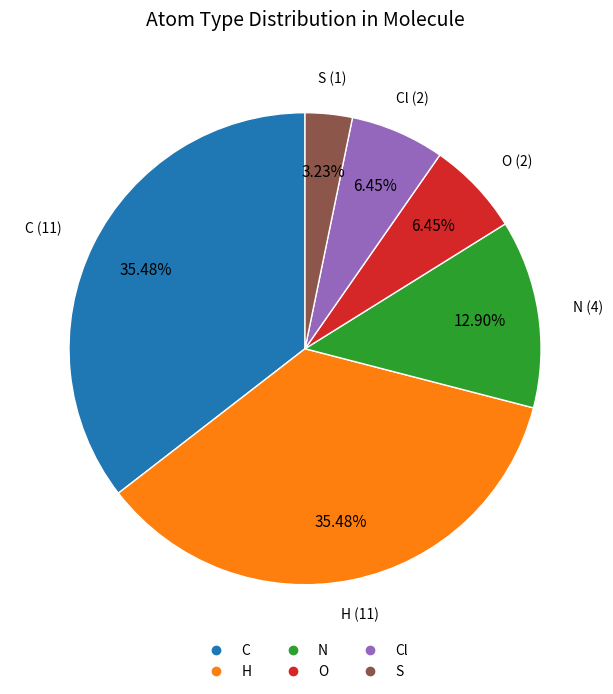

Does any single category account for the majority?

No